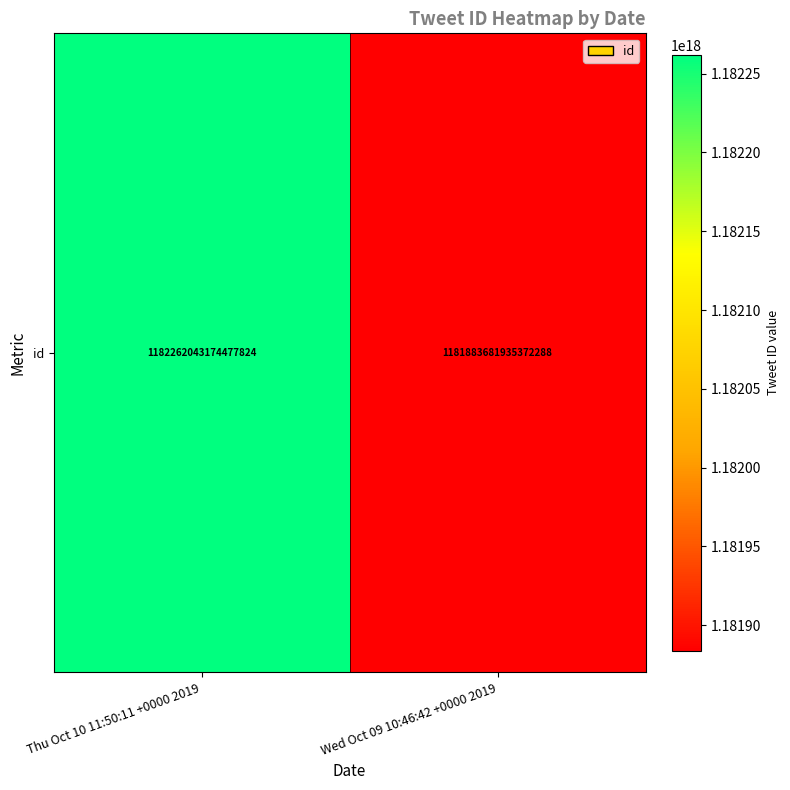

The value at Thu Oct 10 11:50:11 +0000 2019 is 1182262043174477824. True or false?

True